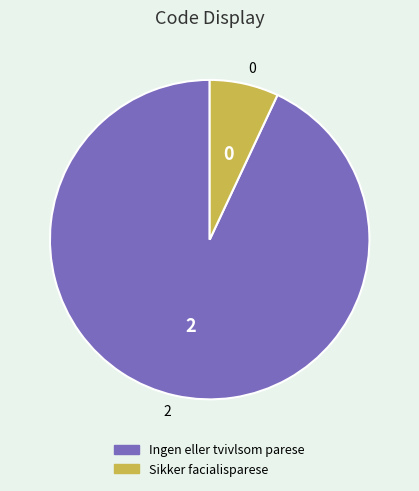

Is the sum of Sikker facialisparese and Ingen eller tvivlsom parese greater than half?

Yes